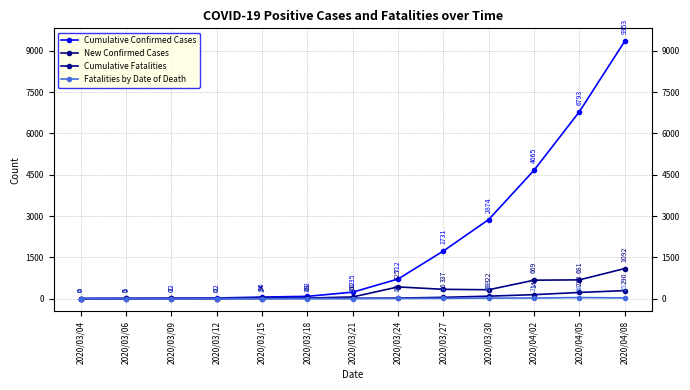

Which series has the largest total across all categories?

Cumulative Confirmed Cases